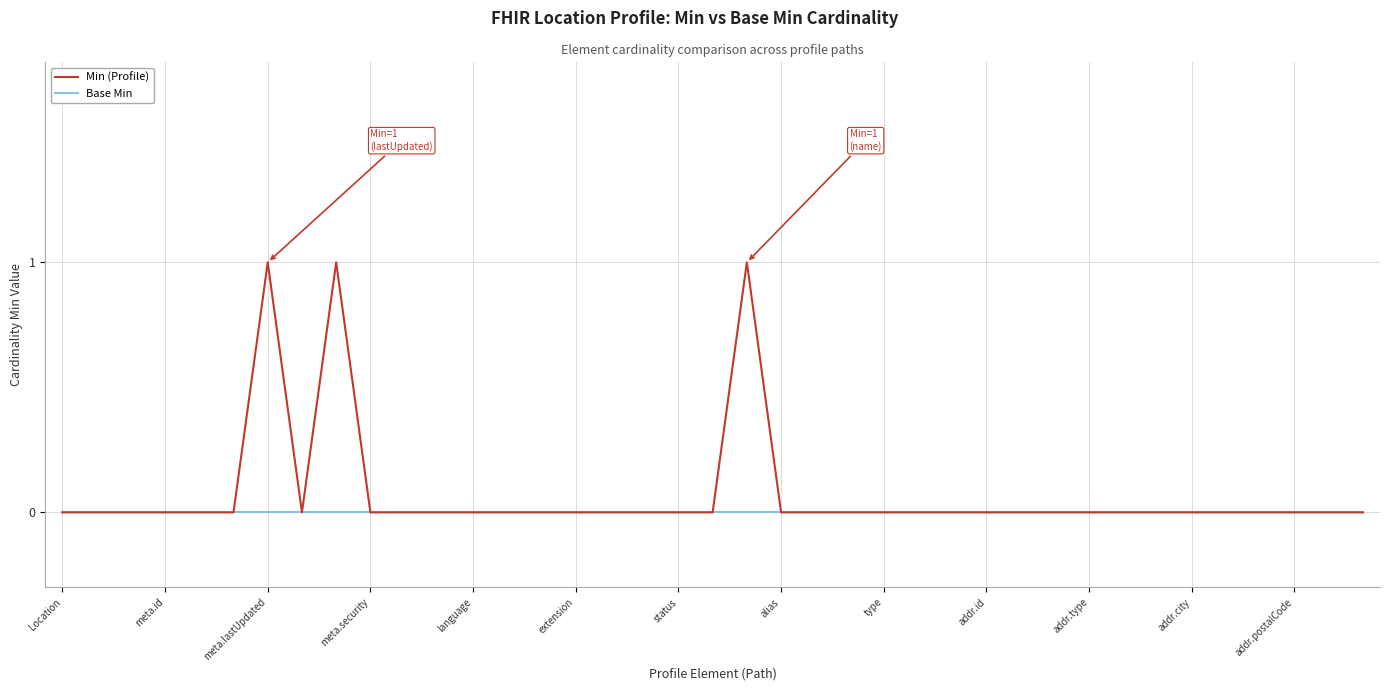

Which series has the largest range (max minus min)?

Min (Profile)